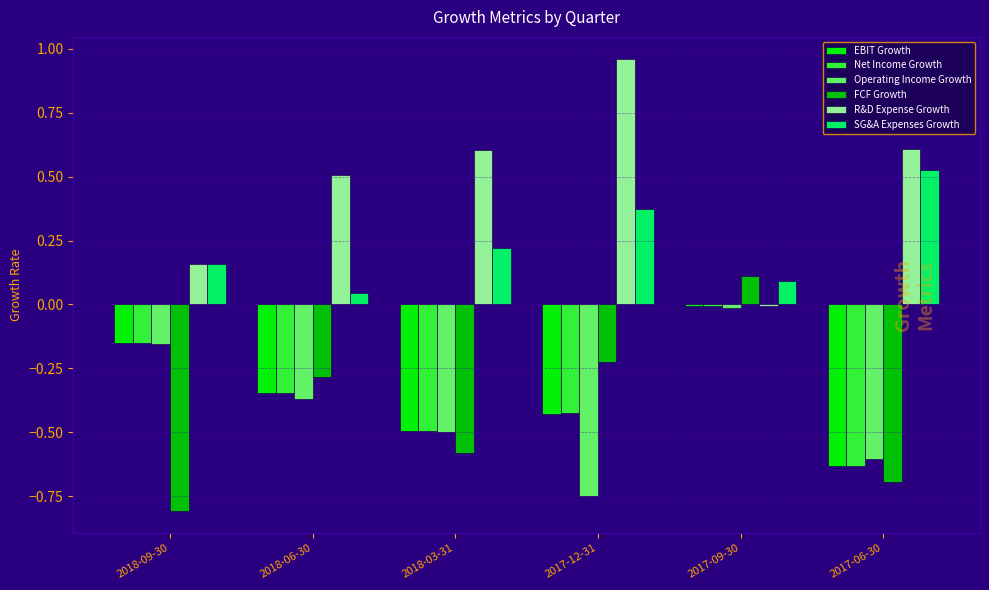

The Net Income Growth series shows -0.7 at 2018-03-31. True or false?

False